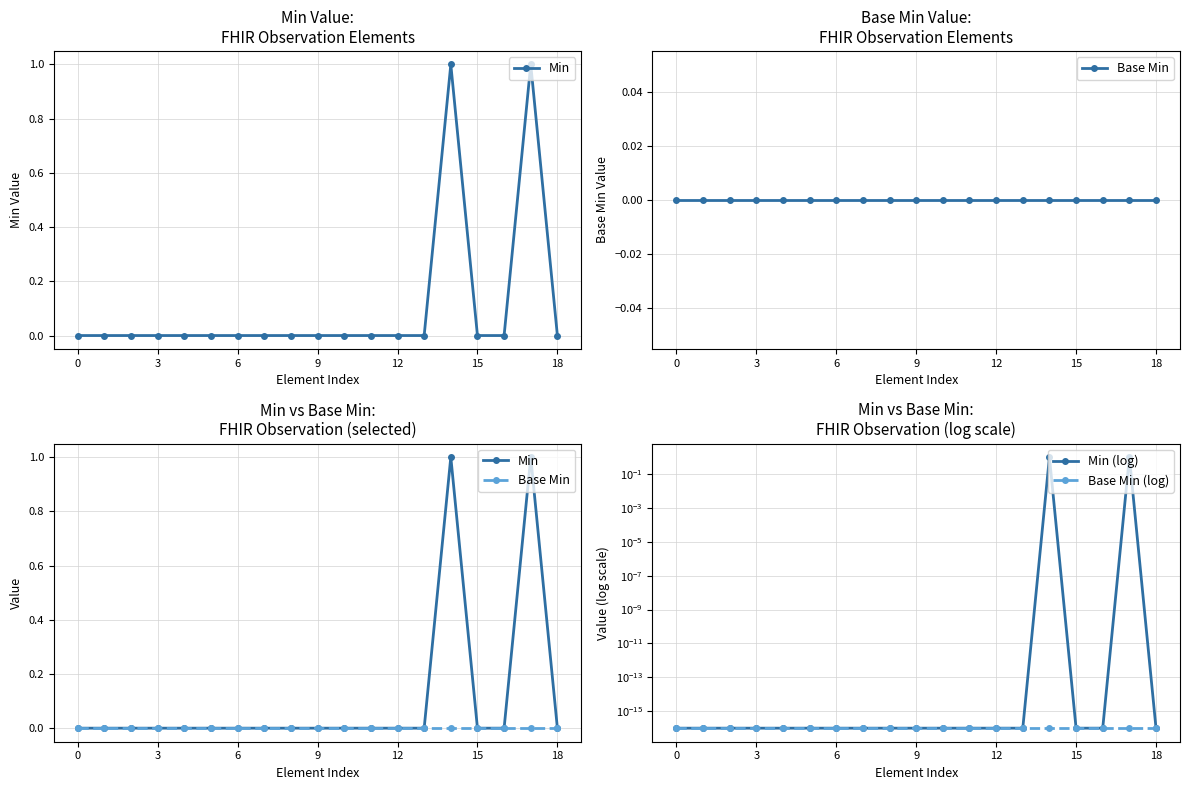

True or false: Min (log) and Base Min (log) cross at least once.

False